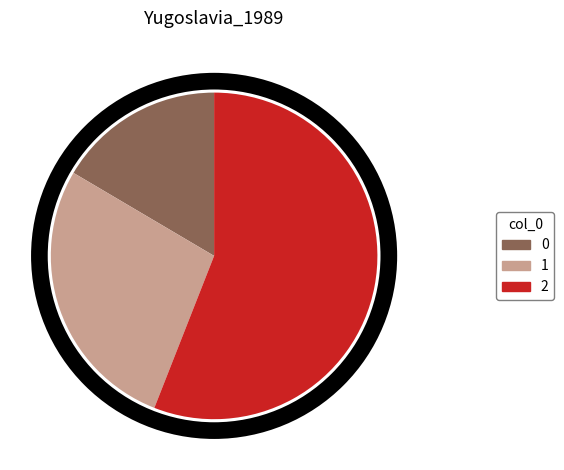

Rank the categories by value from highest to lowest.

2, 1, 0